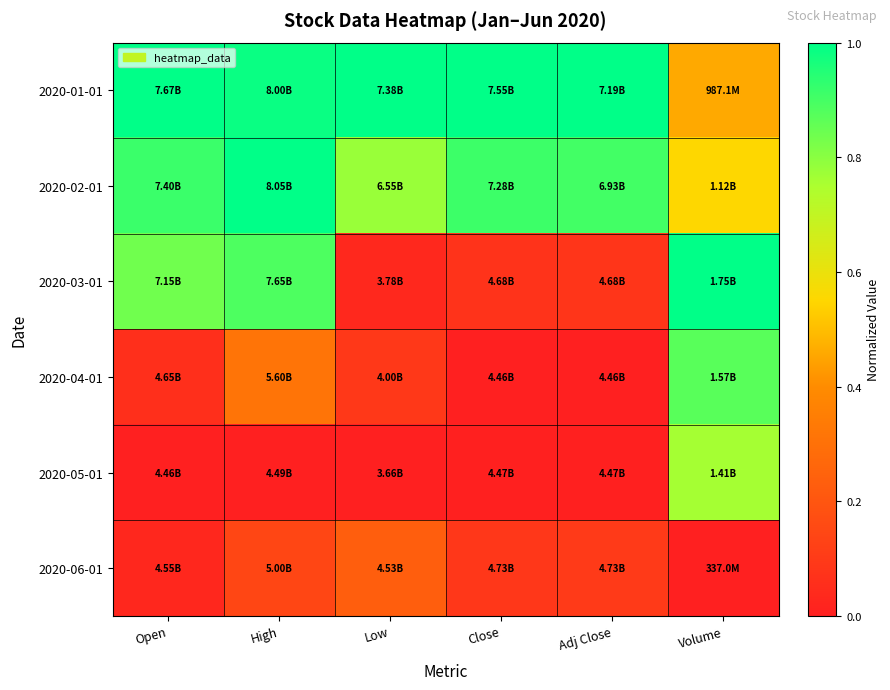

At Adj Close, list the series in order from smallest to largest.

2020-04-01, 2020-05-01, 2020-03-01, 2020-06-01, 2020-02-01, 2020-01-01